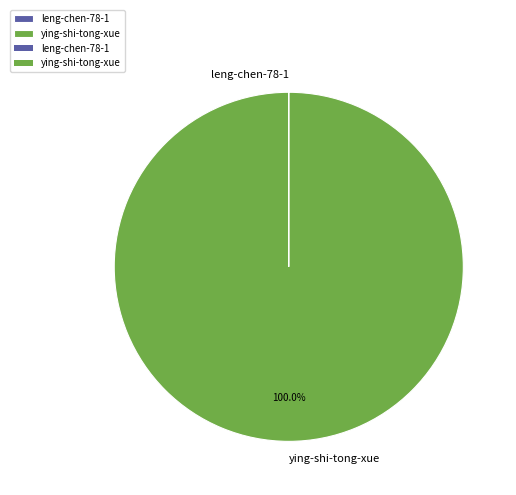

To the nearest percent, what is the average slice percentage?

50%